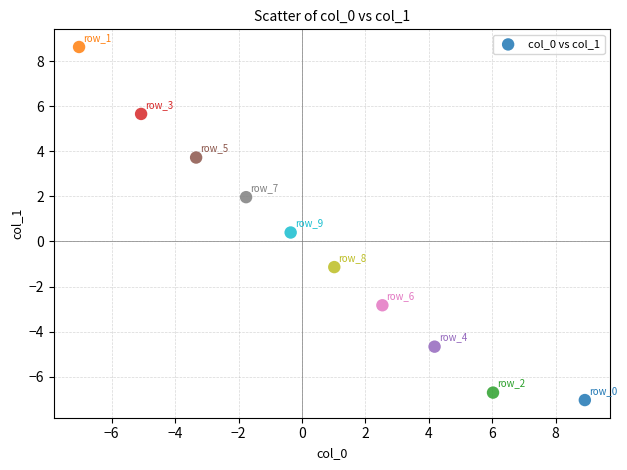

What is the range of X values (max minus min)?

16.0